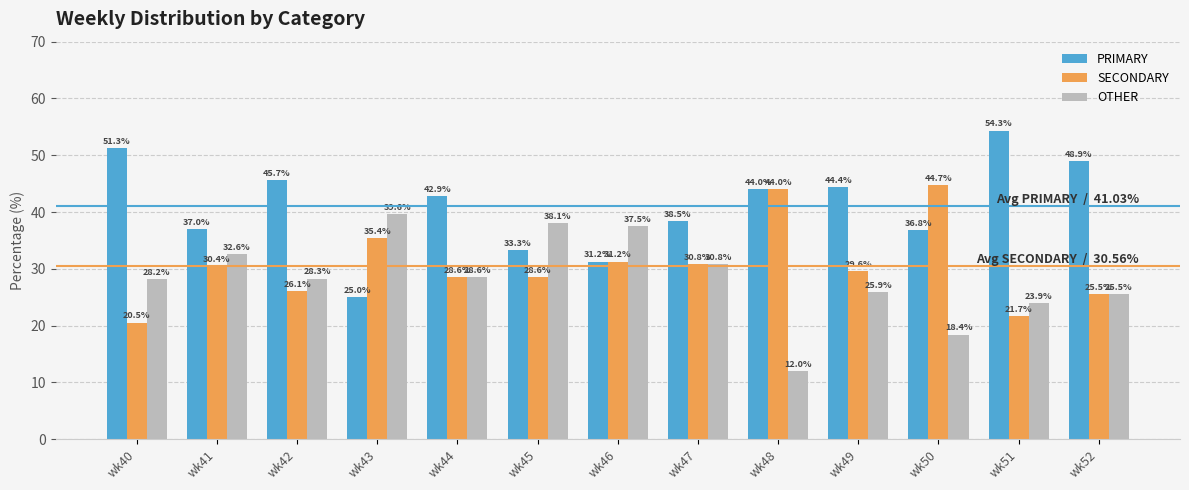

Are the bars grouped side by side (vs. stacked)?

Yes